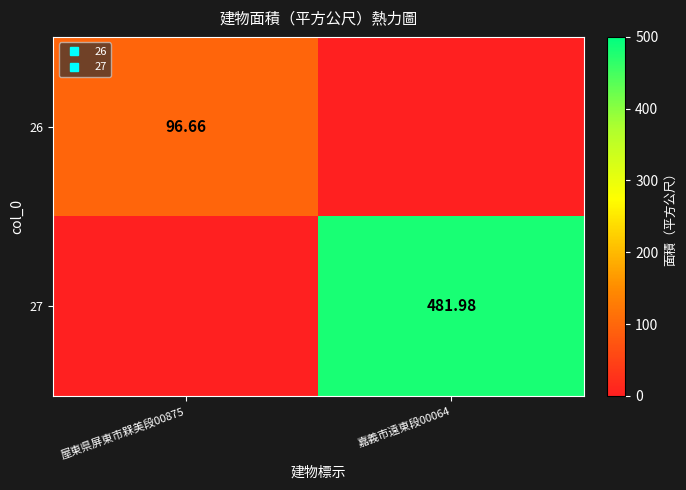

Which series has the largest range (max minus min)?

27